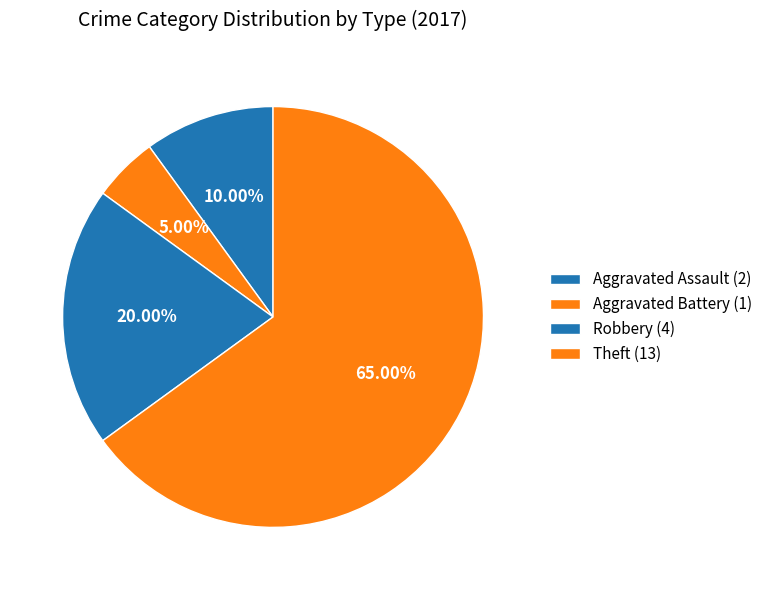

Count the number of slices in the pie.

4